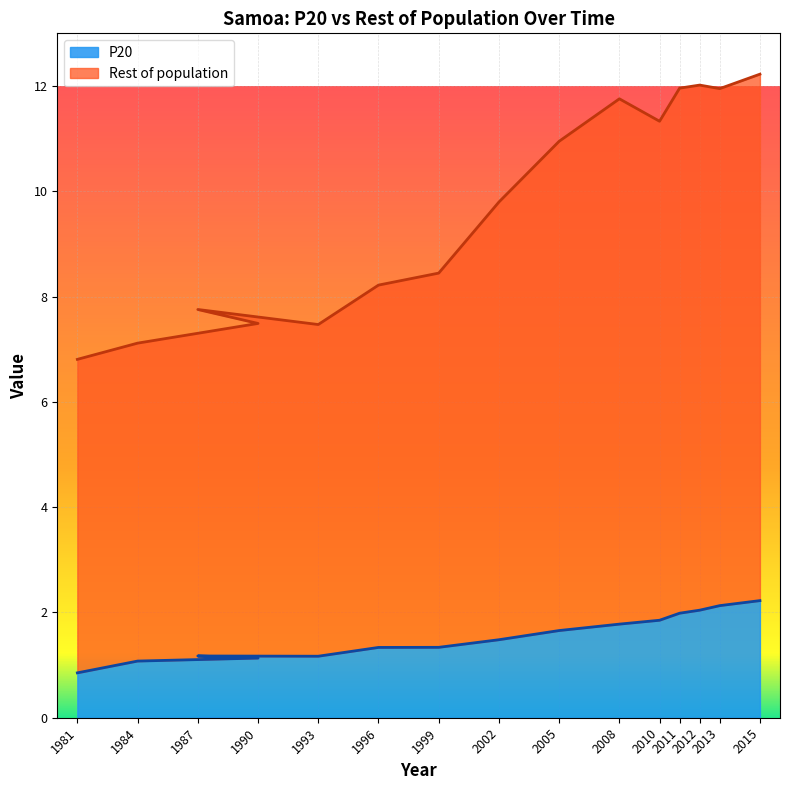

What position from the right is 2005?

7